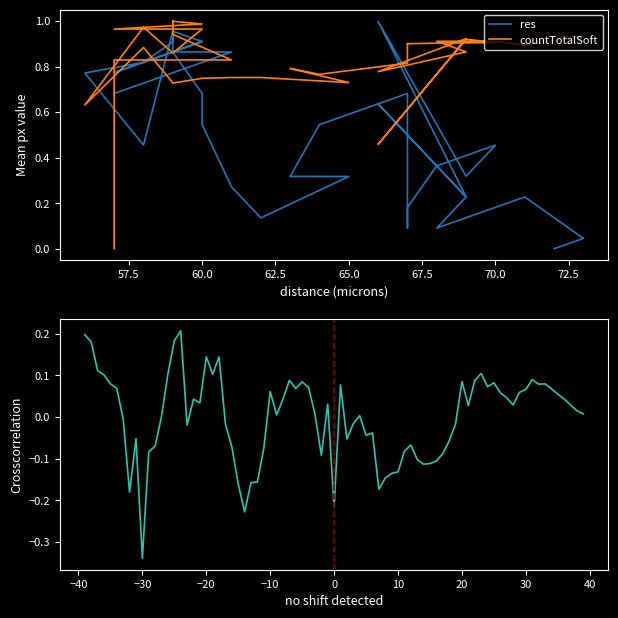

What is the maximum value for countTotalSoft?

1.0